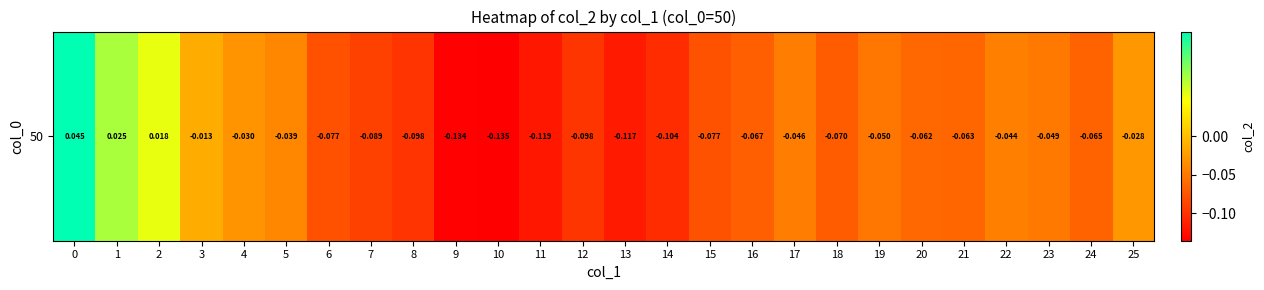

List the labels in order of value, smallest first.

10, 9, 11, 13, 14, 8, 12, 7, 6, 15, 18, 16, 24, 21, 20, 19, 23, 17, 22, 5, 4, 25, 3, 2, 1, 0